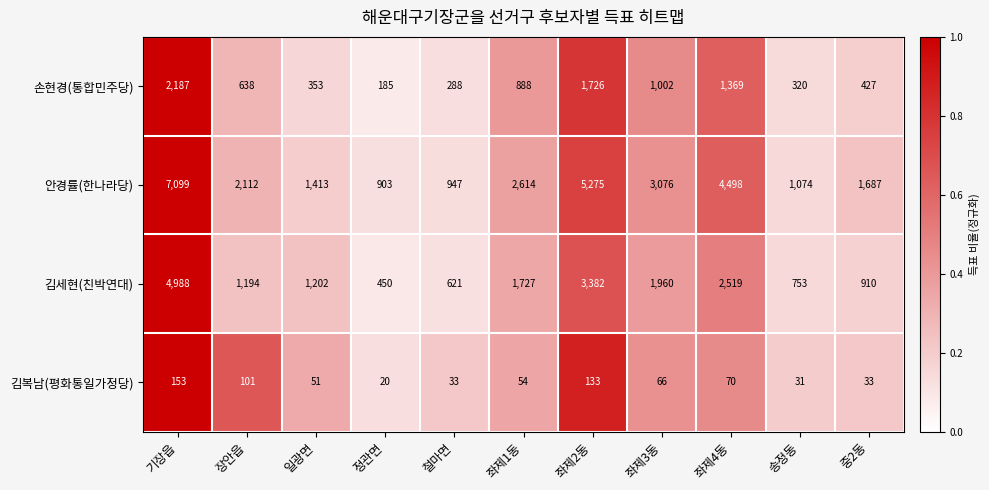

Where is 김세현(친박연대) nearest to the value 2719?

좌제4동